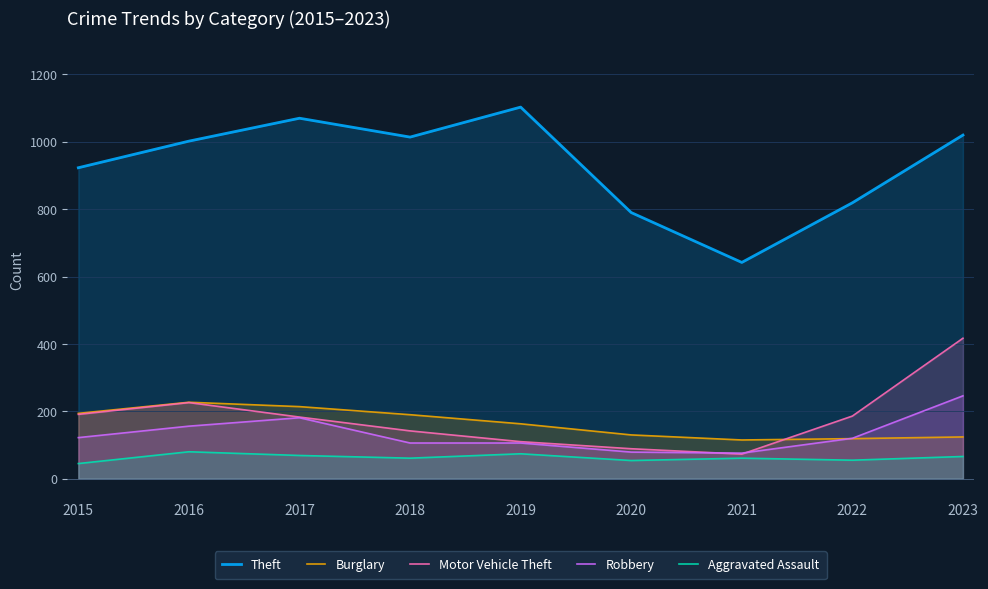

Between which two adjacent categories do Robbery and Motor Vehicle Theft first intersect?

2020 and 2021